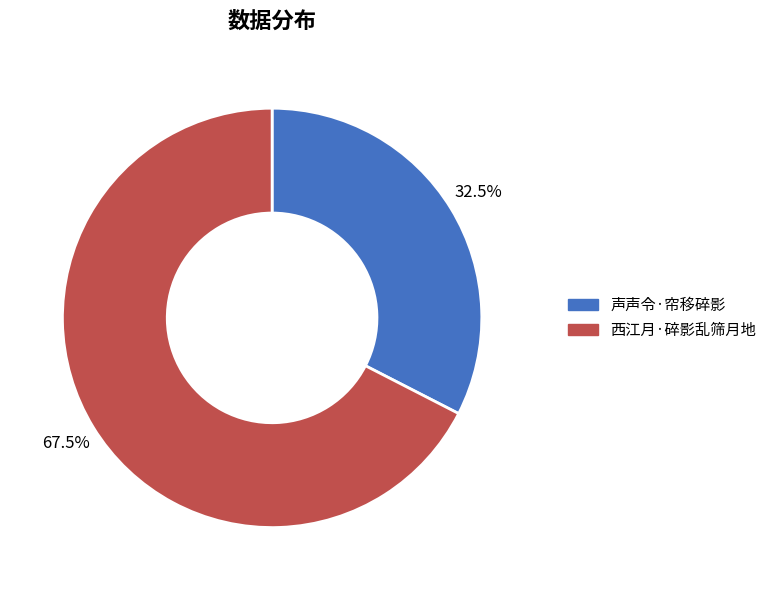

Which slice is the largest?

西江月·碎影乱筛月地